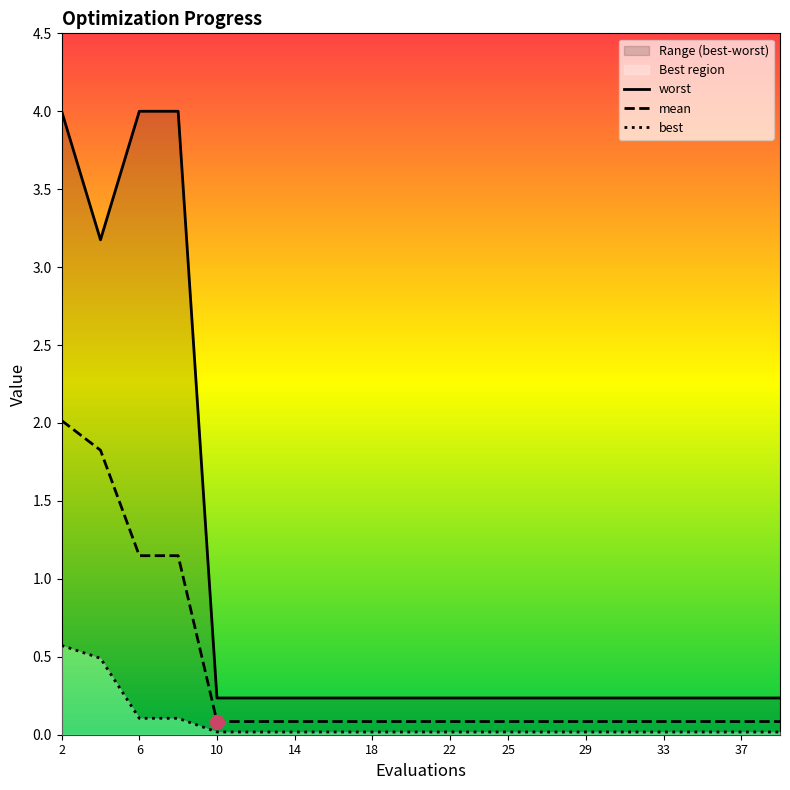

Which series changed the most between 10 and 20?

mean